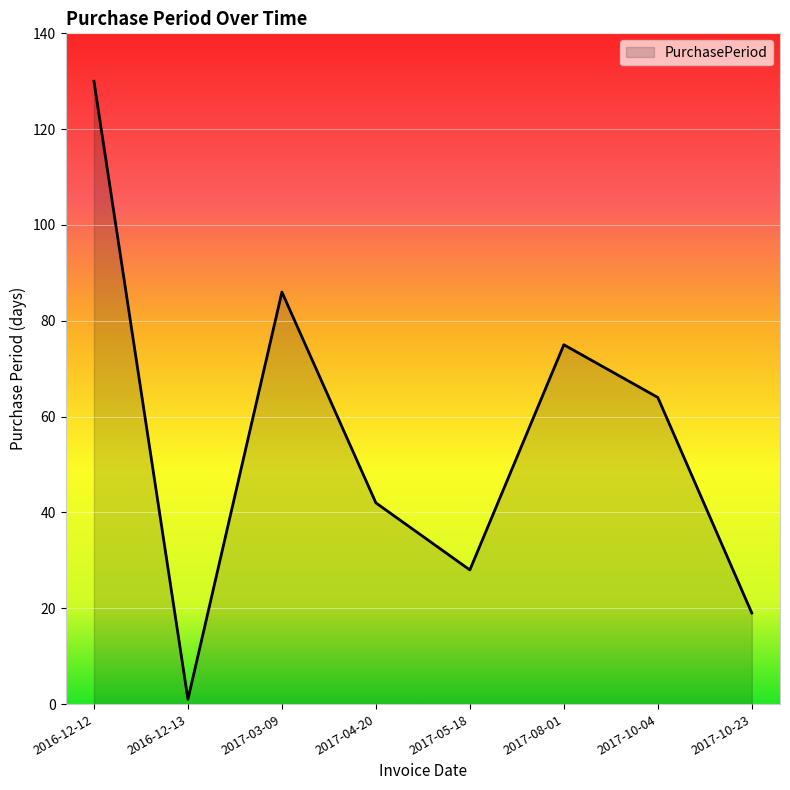

Between 2017-05-18 and 2017-04-20, which is larger?

2017-04-20